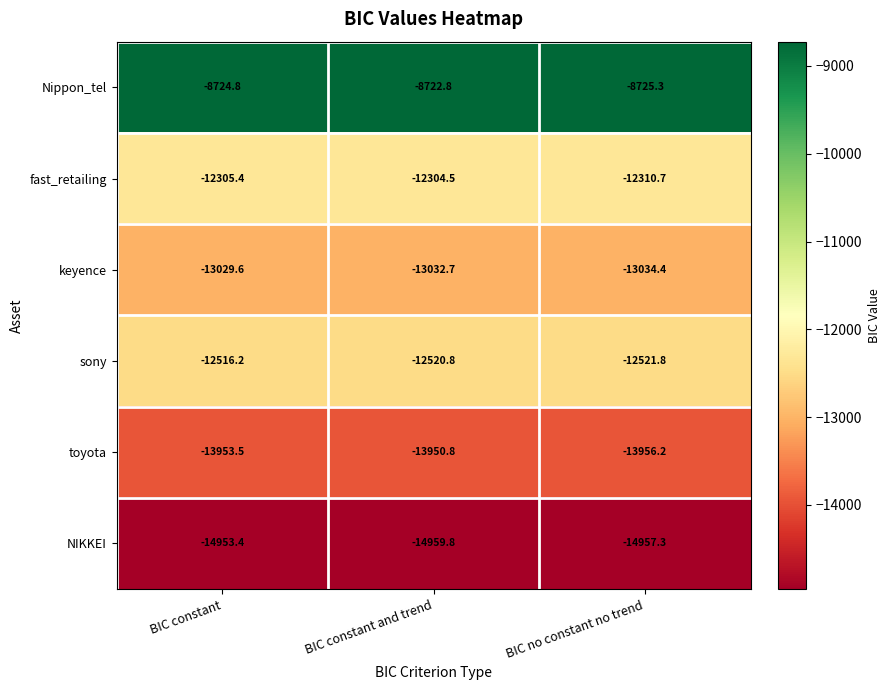

The keyence series shows -13032.7 at BIC constant and trend. True or false?

True